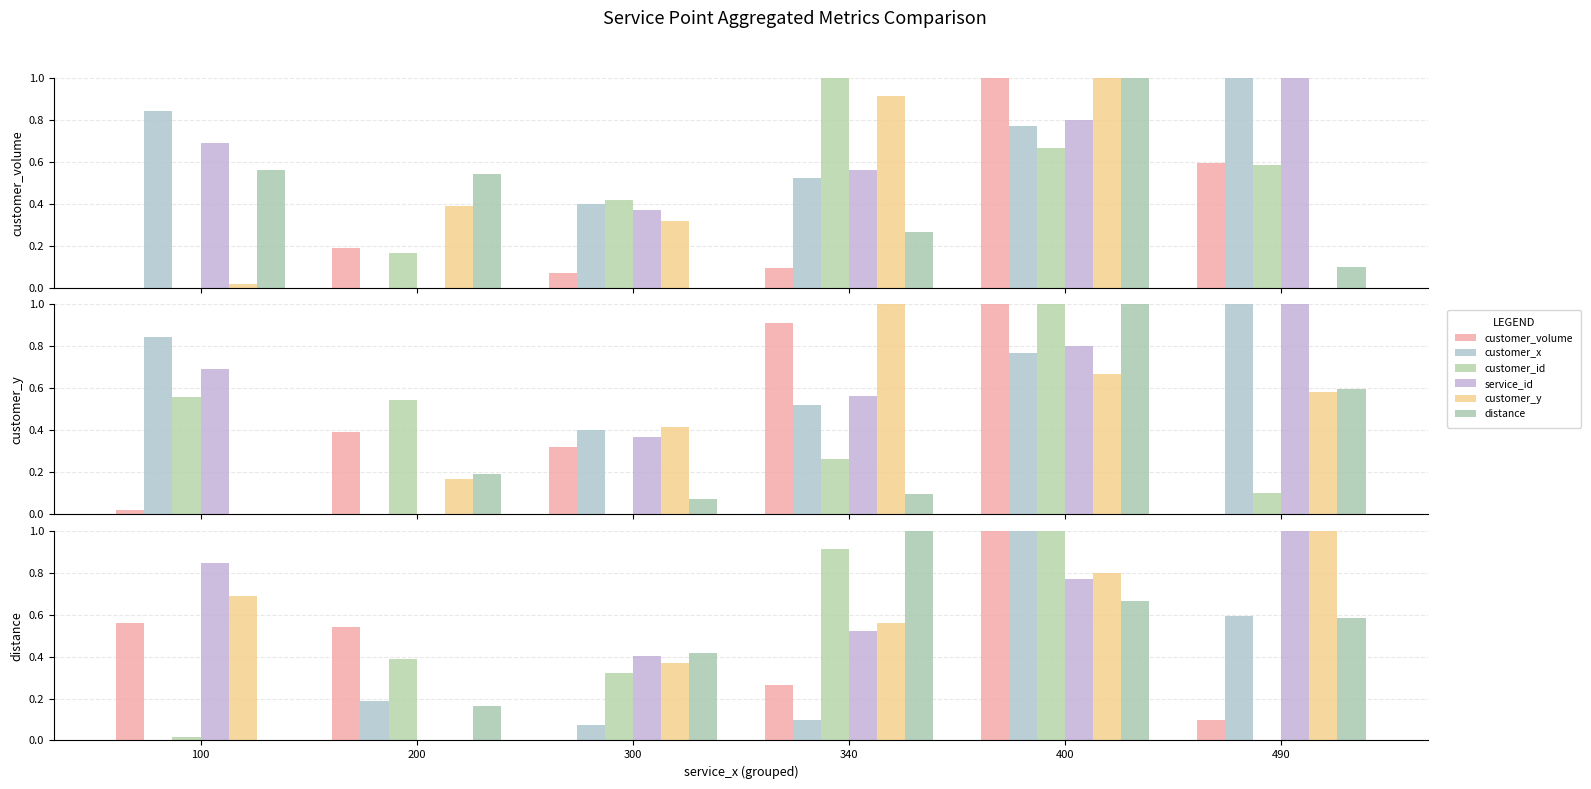

How many bars are there in each group?

6